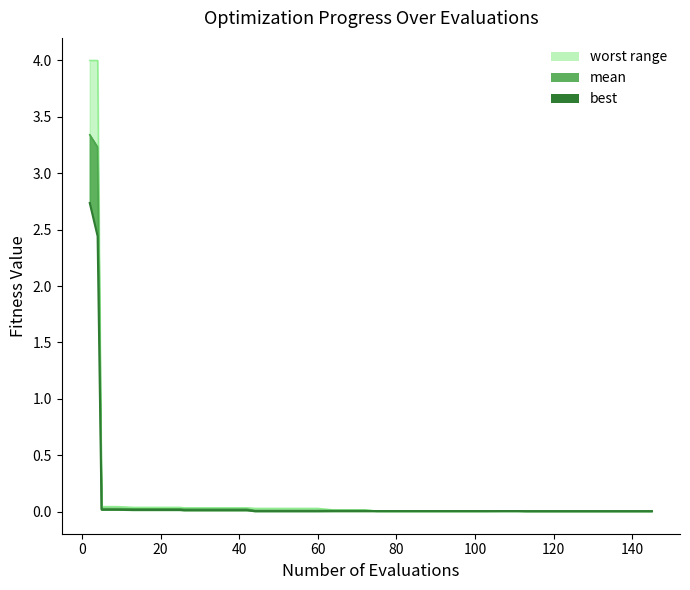

Is it true that the value at 60 is 0.0?

True